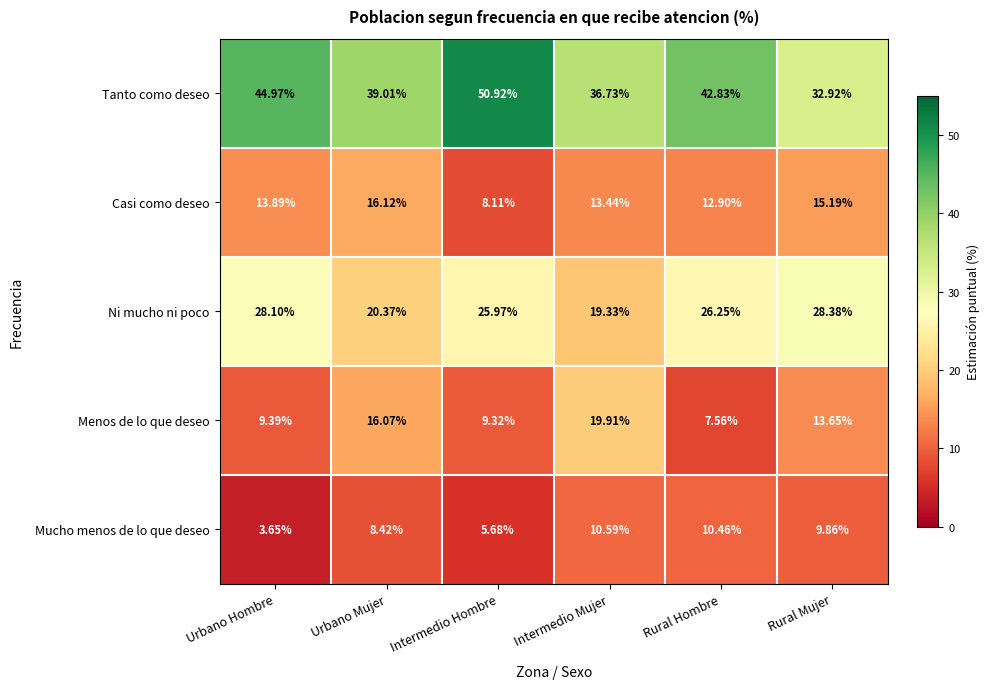

At which category does the chart reach its peak across all series?

Intermedio Hombre